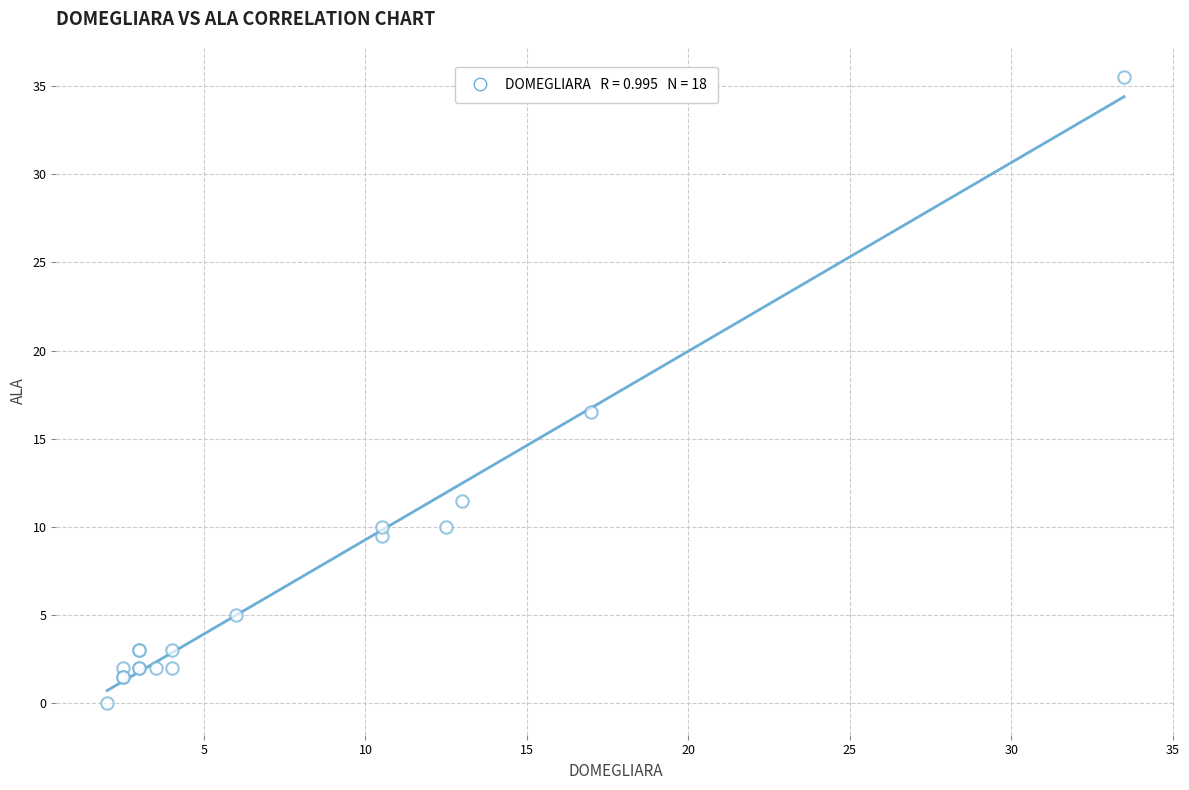

What Y value in the scatter plot is closest to 17?

16.5